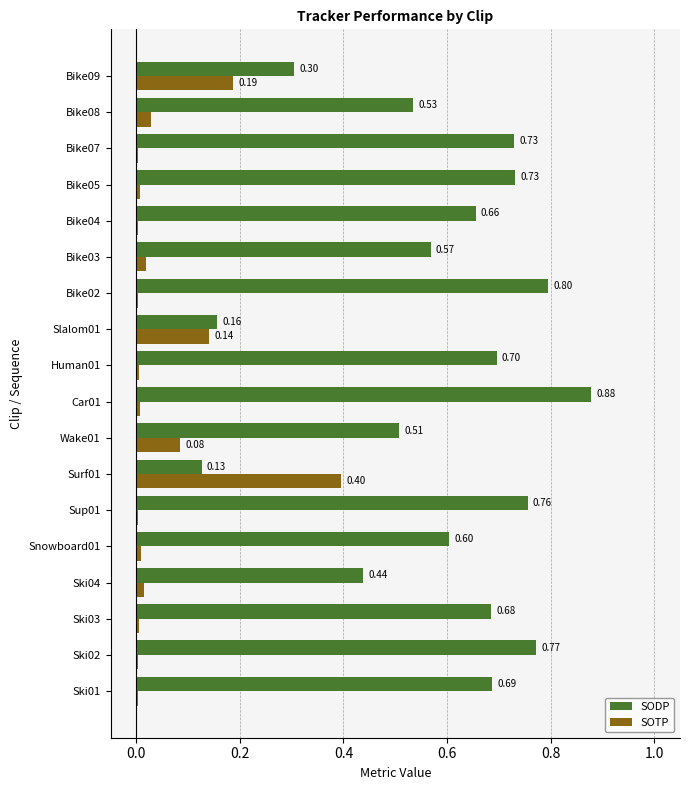

Which series has the largest total across all categories?

SODP